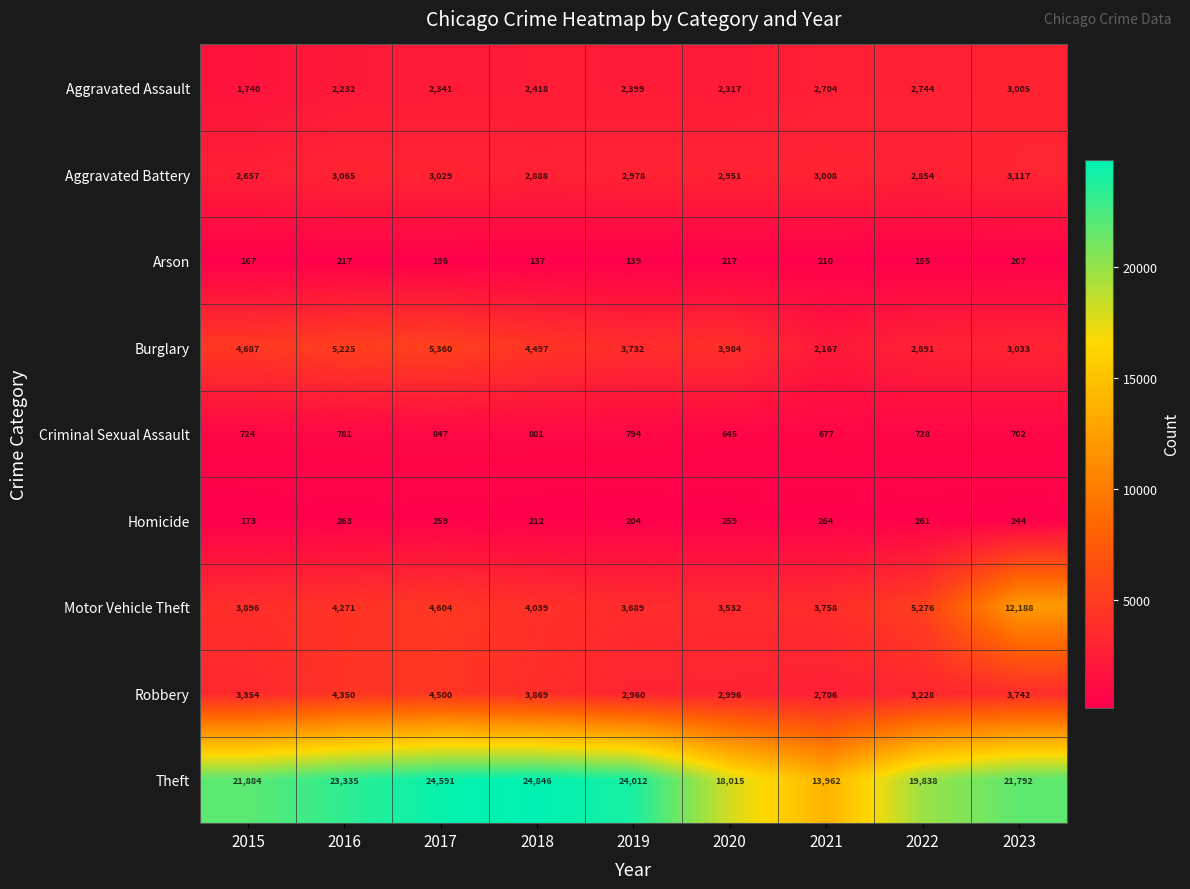

The Theft series shows 19838 at 2022. True or false?

True